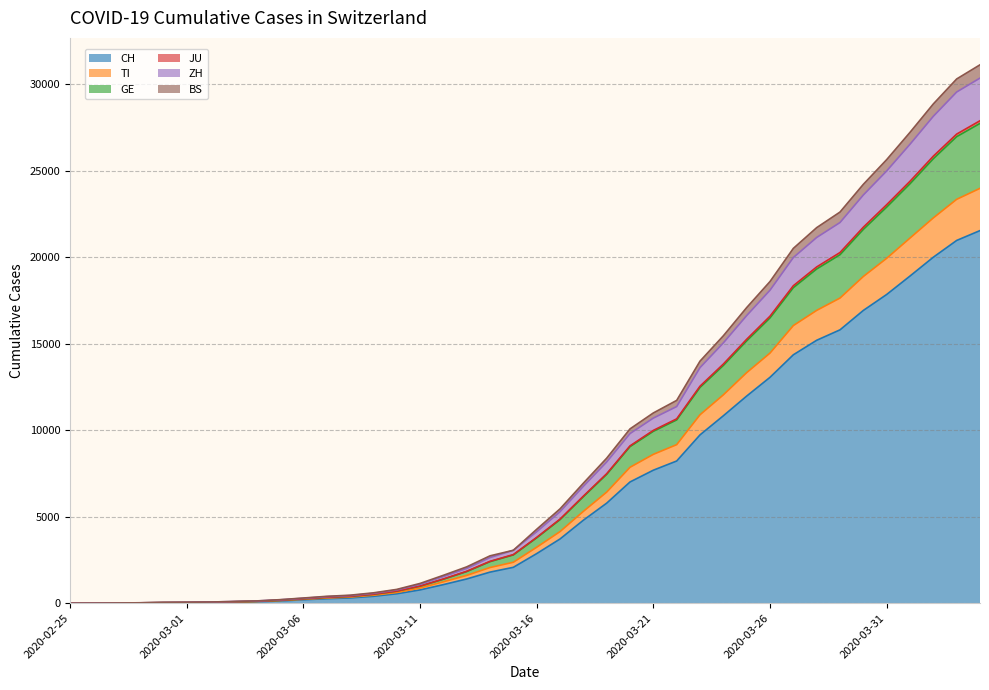

At which label is CH closest to 10767?

2020-03-24